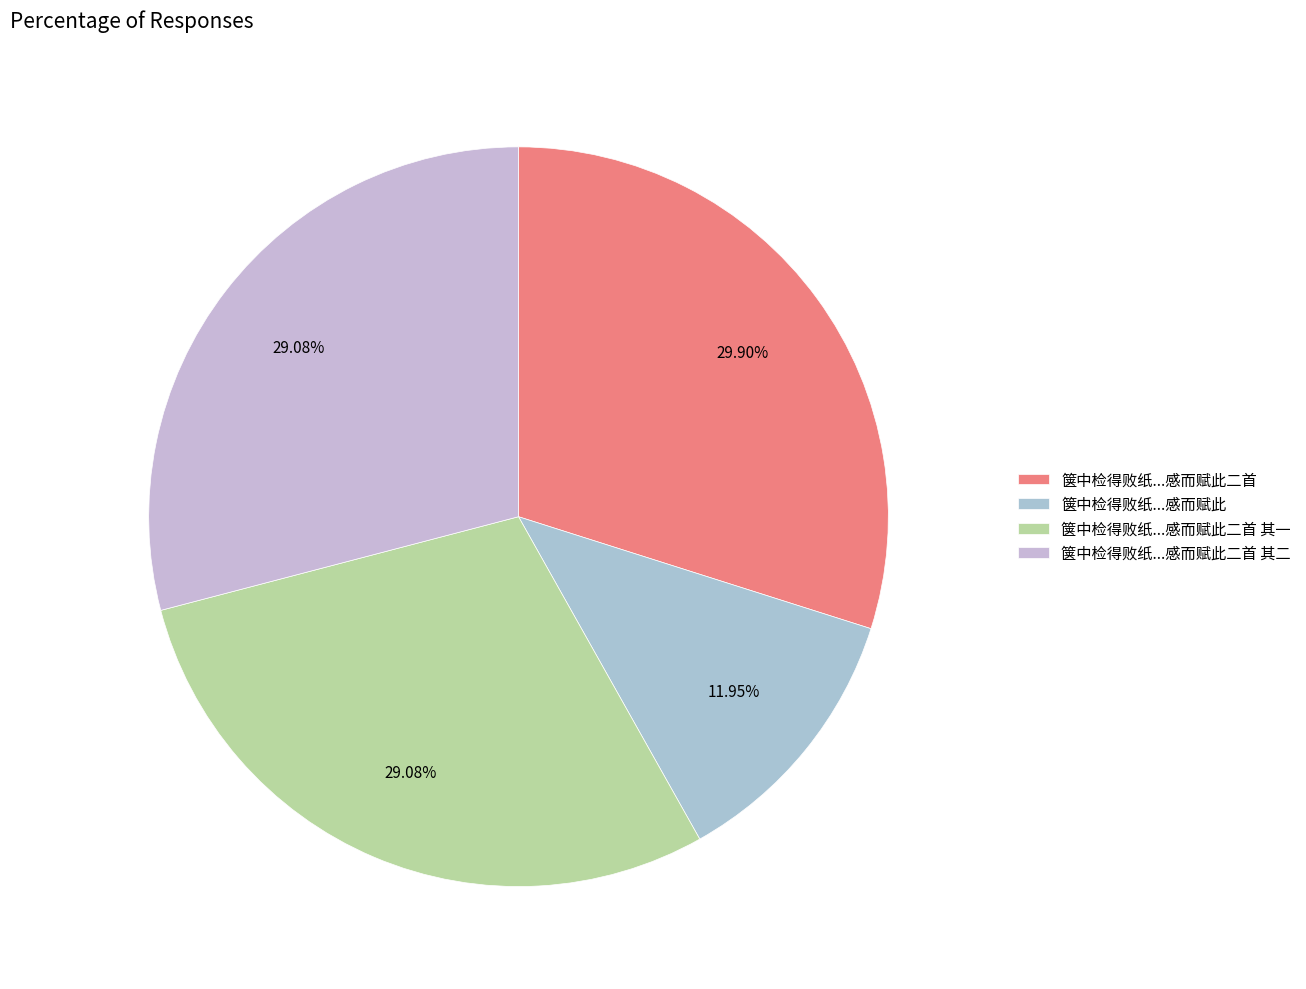

Rank the categories by value from lowest to highest.

箧中检得败纸一束，启视则游梁时留存之要牍也。感而赋此, 箧中检得败纸一束，启视则游梁时留存之要牍也。感而赋此二首 其一, 箧中检得败纸一束，启视则游梁时留存之要牍也。感而赋此二首 其二, 箧中检得败纸一束，启视则游梁时留存之要牍也。感而赋此二首